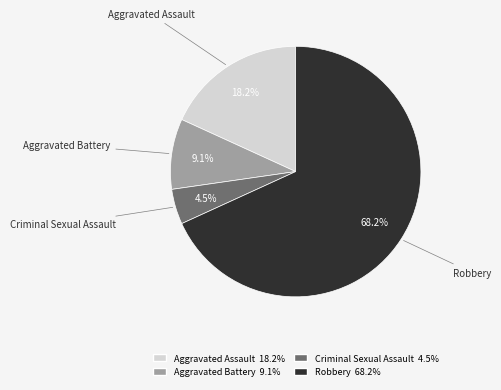

Count the number of slices in the pie.

4